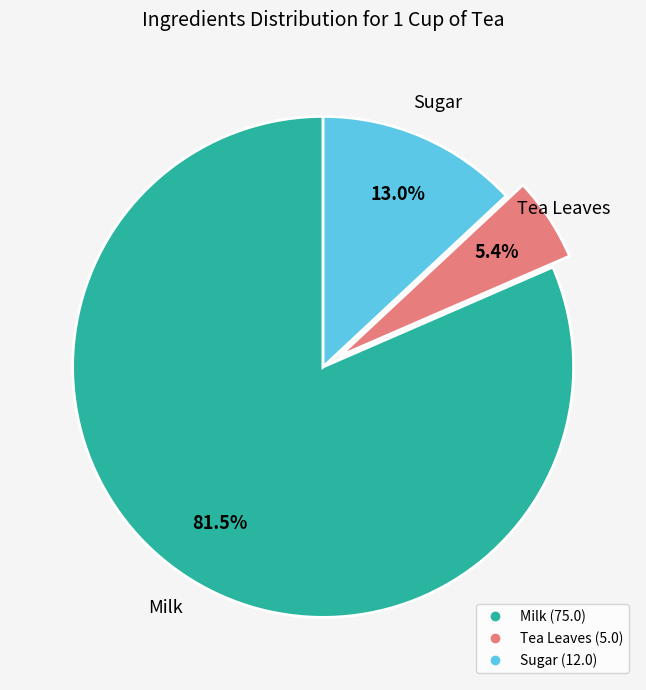

How many slices are in this pie chart?

3